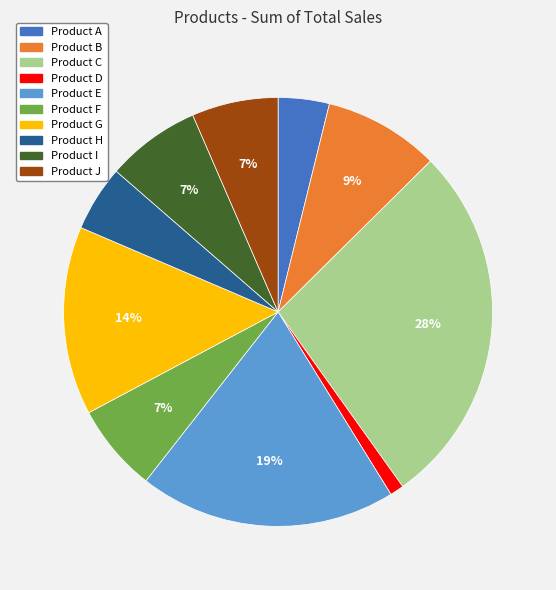

Is it true that Product G is 14% of the pie?

True